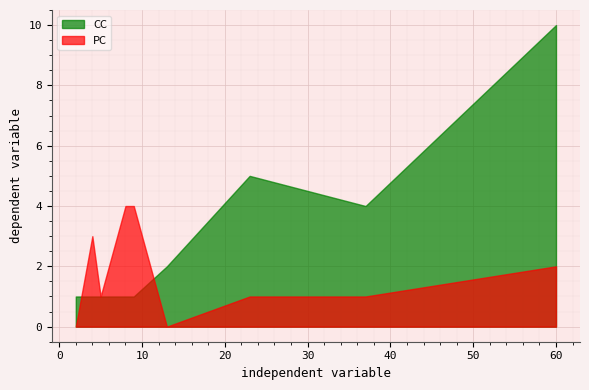

Between 6 and 60, which series saw the biggest shift?

CC